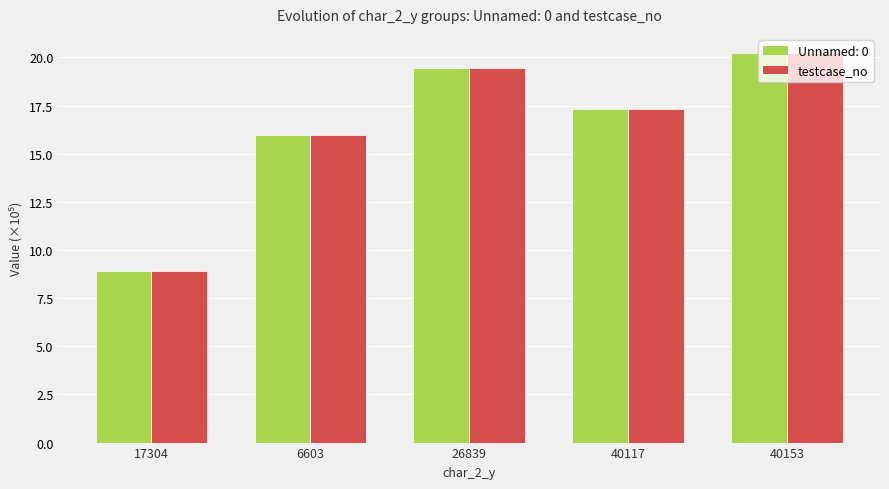

Count the number of categories in the chart.

5